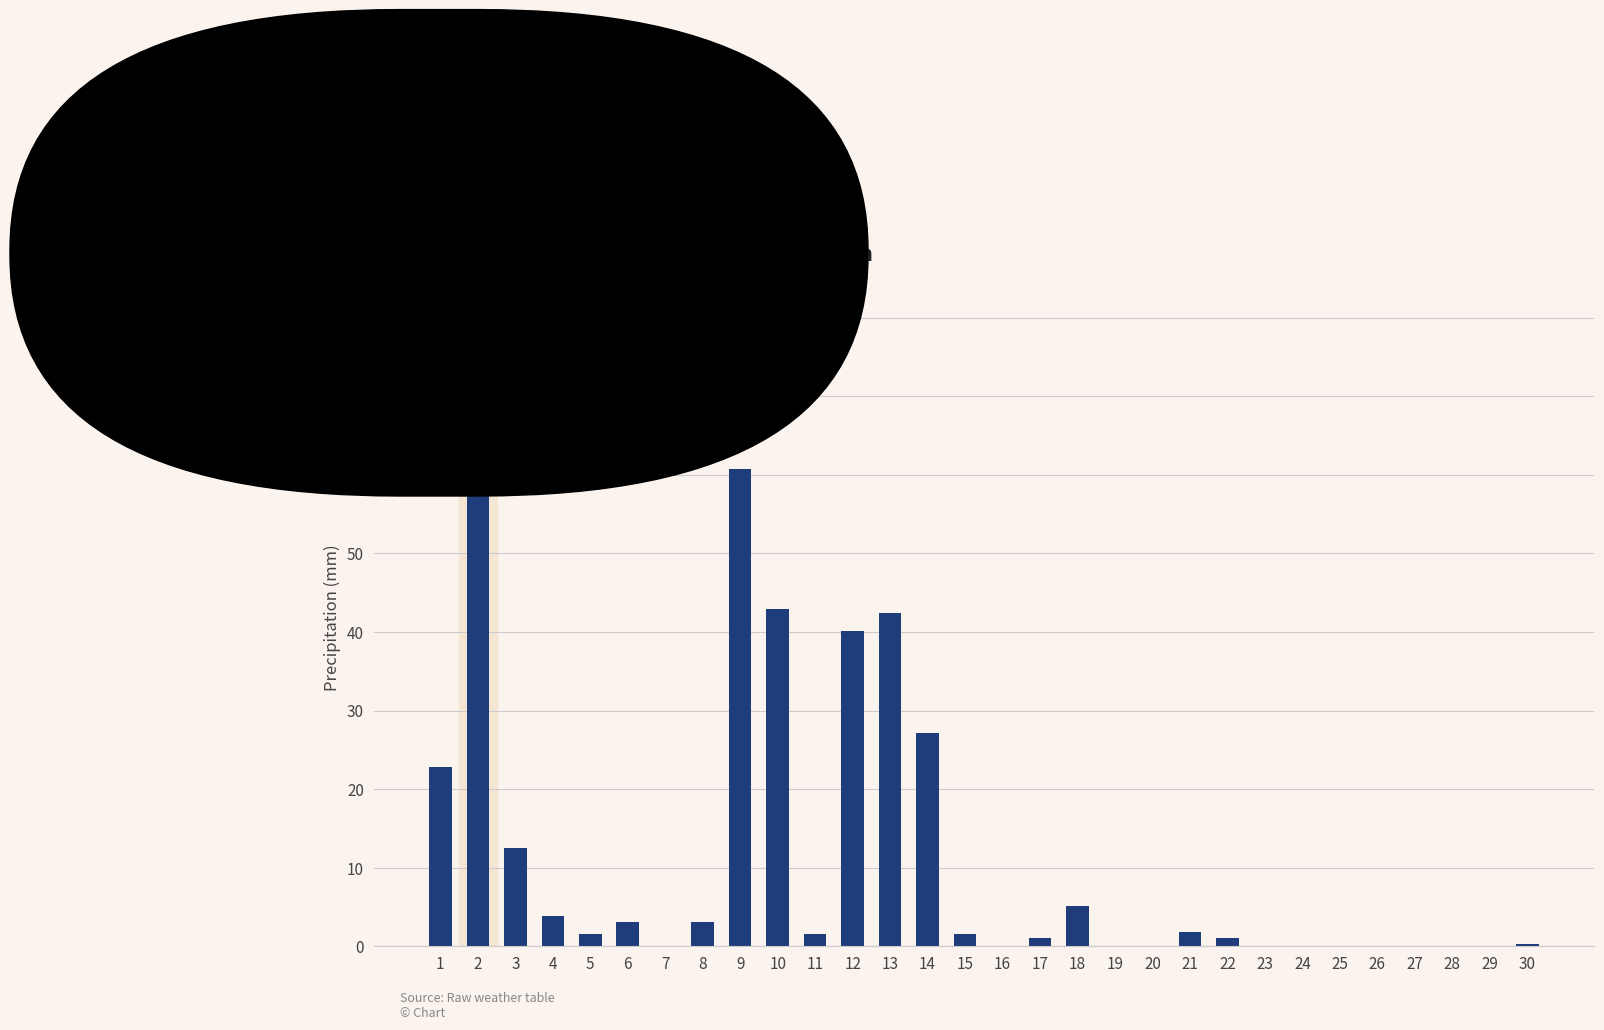

What is the greatest value displayed?

79.8